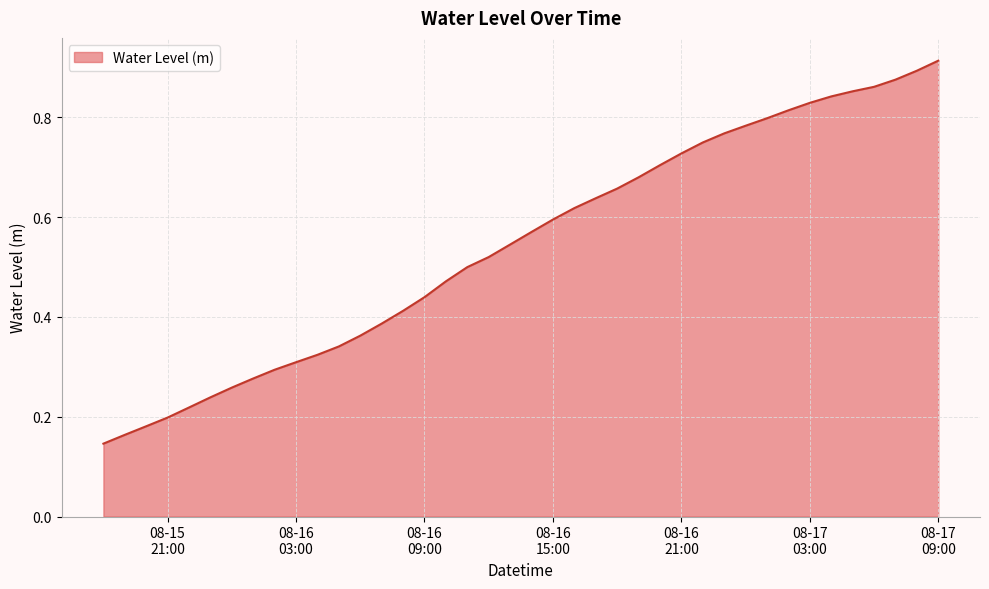

How many lines are shown in the chart?

1